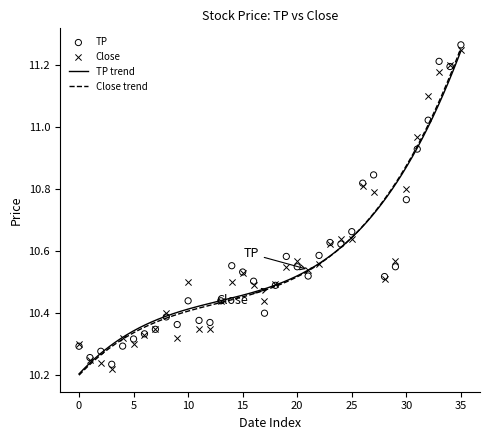

Which series has the largest total across all categories?

TP